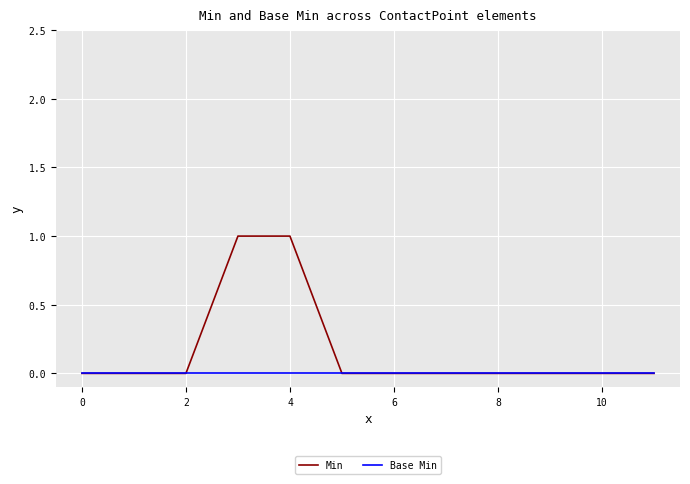

Which series has the largest total across all categories?

Min